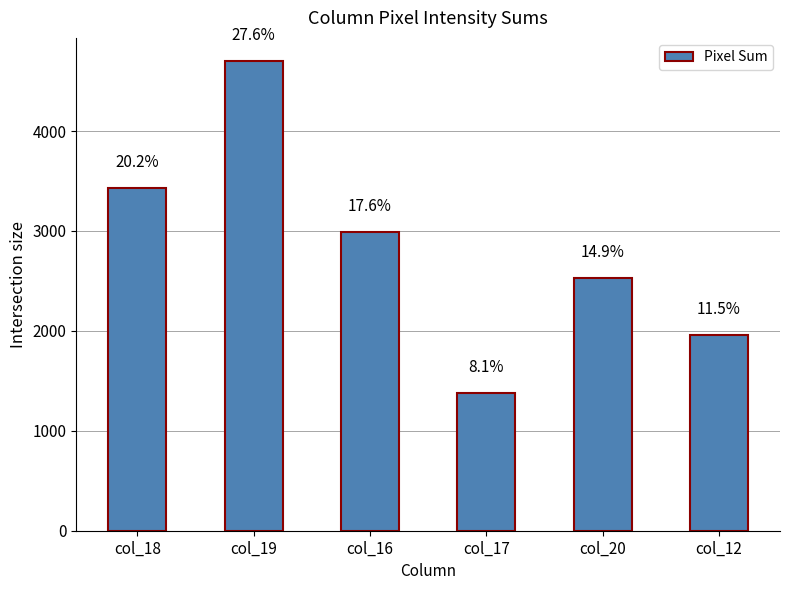

The chart shows a value of 1379 at col_17. True or false?

True